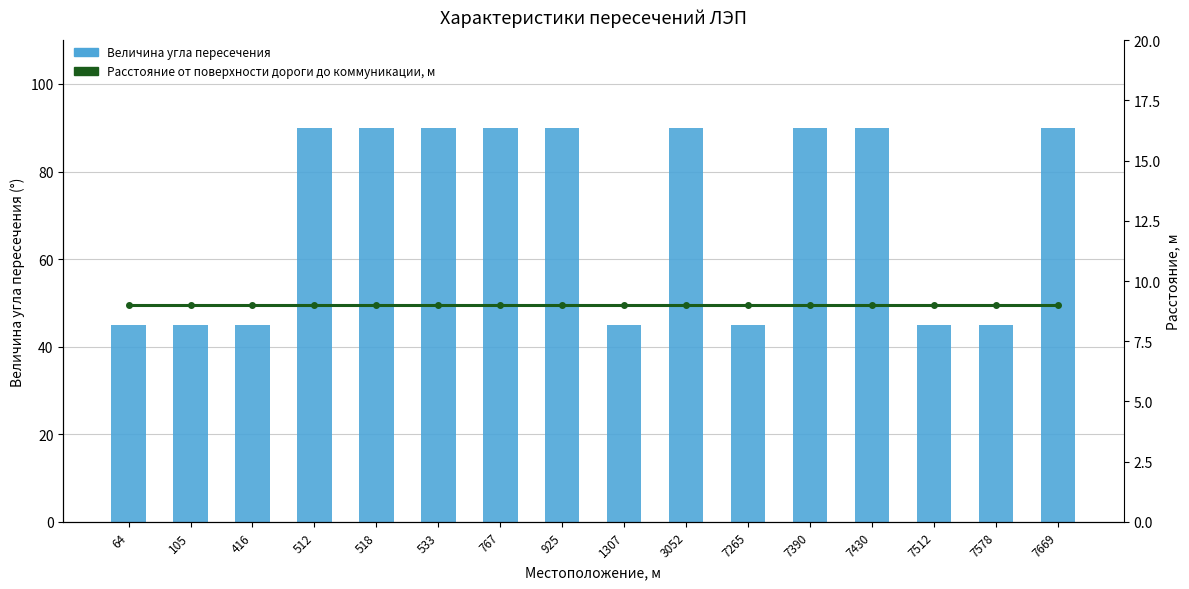

At 1307, list the series in order from largest to smallest.

Величина угла пересечения, Расстояние от поверхности дороги до коммуникации, м